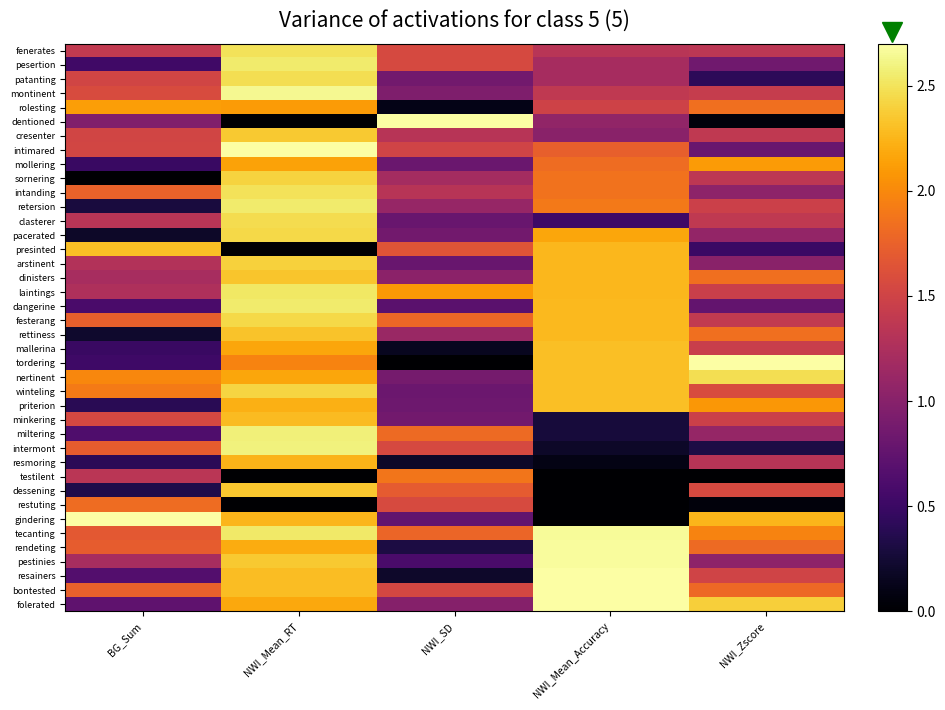

Reading left to right, what are all the values shown in this chart?

fenerates: BG_Sum=1.4	NWI_Mean_RT=2.5	NWI_SD=1.6	NWI_Mean_Accuracy=1.3	NWI_Zscore=1.4
pesertion: BG_Sum=0.5	NWI_Mean_RT=2.5	NWI_SD=1.6	NWI_Mean_Accuracy=1.2	NWI_Zscore=0.8
patanting: BG_Sum=1.5	NWI_Mean_RT=2.5	NWI_SD=0.9	NWI_Mean_Accuracy=1.2	NWI_Zscore=0.4
montinent: BG_Sum=1.6	NWI_Mean_RT=2.6	NWI_SD=0.9	NWI_Mean_Accuracy=1.4	NWI_Zscore=1.4
rolesting: BG_Sum=2.1	NWI_Mean_RT=2.1	NWI_SD=0.1	NWI_Mean_Accuracy=1.5	NWI_Zscore=1.8
dentioned: BG_Sum=0.9	NWI_Mean_RT=0.0	NWI_SD=2.7	NWI_Mean_Accuracy=1.1	NWI_Zscore=0.1
cresenter: BG_Sum=1.5	NWI_Mean_RT=2.4	NWI_SD=1.3	NWI_Mean_Accuracy=1.0	NWI_Zscore=1.4
intimared: BG_Sum=1.5	NWI_Mean_RT=2.7	NWI_SD=1.5	NWI_Mean_Accuracy=1.7	NWI_Zscore=0.8
mollering: BG_Sum=0.5	NWI_Mean_RT=2.1	NWI_SD=0.8	NWI_Mean_Accuracy=1.8	NWI_Zscore=2.1
sornering: BG_Sum=0.0	NWI_Mean_RT=2.4	NWI_SD=1.2	NWI_Mean_Accuracy=1.9	NWI_Zscore=1.4
intanding: BG_Sum=1.8	NWI_Mean_RT=2.5	NWI_SD=1.3	NWI_Mean_Accuracy=1.9	NWI_Zscore=1.0
retersion: BG_Sum=0.3	NWI_Mean_RT=2.6	NWI_SD=1.1	NWI_Mean_Accuracy=1.9	NWI_Zscore=1.5
clasterer: BG_Sum=1.3	NWI_Mean_RT=2.5	NWI_SD=0.8	NWI_Mean_Accuracy=0.5	NWI_Zscore=1.4
pacerated: BG_Sum=0.2	NWI_Mean_RT=2.4	NWI_SD=0.9	NWI_Mean_Accuracy=2.2	NWI_Zscore=1.1
presinted: BG_Sum=2.3	NWI_Mean_RT=0.0	NWI_SD=1.7	NWI_Mean_Accuracy=2.3	NWI_Zscore=0.5
arstinent: BG_Sum=1.3	NWI_Mean_RT=2.4	NWI_SD=0.8	NWI_Mean_Accuracy=2.3	NWI_Zscore=1.0
dinisters: BG_Sum=1.2	NWI_Mean_RT=2.3	NWI_SD=1.0	NWI_Mean_Accuracy=2.3	NWI_Zscore=1.8
laintings: BG_Sum=1.3	NWI_Mean_RT=2.5	NWI_SD=2.1	NWI_Mean_Accuracy=2.3	NWI_Zscore=1.5
dangerine: BG_Sum=0.6	NWI_Mean_RT=2.5	NWI_SD=0.7	NWI_Mean_Accuracy=2.3	NWI_Zscore=0.8
festerang: BG_Sum=1.7	NWI_Mean_RT=2.4	NWI_SD=1.8	NWI_Mean_Accuracy=2.3	NWI_Zscore=1.4
rettiness: BG_Sum=0.2	NWI_Mean_RT=2.3	NWI_SD=1.1	NWI_Mean_Accuracy=2.3	NWI_Zscore=1.8
mallerina: BG_Sum=0.5	NWI_Mean_RT=2.2	NWI_SD=0.2	NWI_Mean_Accuracy=2.3	NWI_Zscore=1.4
tordering: BG_Sum=0.5	NWI_Mean_RT=2.0	NWI_SD=0.0	NWI_Mean_Accuracy=2.3	NWI_Zscore=2.7
nertinent: BG_Sum=2.0	NWI_Mean_RT=2.2	NWI_SD=0.9	NWI_Mean_Accuracy=2.3	NWI_Zscore=2.5
winteling: BG_Sum=1.9	NWI_Mean_RT=2.4	NWI_SD=0.8	NWI_Mean_Accuracy=2.3	NWI_Zscore=1.6
priterion: BG_Sum=0.4	NWI_Mean_RT=2.2	NWI_SD=0.8	NWI_Mean_Accuracy=2.3	NWI_Zscore=2.1
minkering: BG_Sum=1.5	NWI_Mean_RT=2.3	NWI_SD=0.9	NWI_Mean_Accuracy=0.3	NWI_Zscore=1.5
miltering: BG_Sum=0.6	NWI_Mean_RT=2.6	NWI_SD=1.8	NWI_Mean_Accuracy=0.3	NWI_Zscore=1.1
intermont: BG_Sum=1.7	NWI_Mean_RT=2.6	NWI_SD=1.6	NWI_Mean_Accuracy=0.2	NWI_Zscore=0.3
resmoring: BG_Sum=0.4	NWI_Mean_RT=2.2	NWI_SD=0.2	NWI_Mean_Accuracy=0.1	NWI_Zscore=1.3
testilent: BG_Sum=1.3	NWI_Mean_RT=0.0	NWI_SD=1.9	NWI_Mean_Accuracy=0.0	NWI_Zscore=0.0
dessening: BG_Sum=0.3	NWI_Mean_RT=2.3	NWI_SD=1.7	NWI_Mean_Accuracy=0.0	NWI_Zscore=1.6
restuting: BG_Sum=1.8	NWI_Mean_RT=0.0	NWI_SD=1.6	NWI_Mean_Accuracy=0.0	NWI_Zscore=0.1
gindering: BG_Sum=2.7	NWI_Mean_RT=2.3	NWI_SD=0.8	NWI_Mean_Accuracy=0.0	NWI_Zscore=2.3
tecanting: BG_Sum=1.7	NWI_Mean_RT=2.5	NWI_SD=1.8	NWI_Mean_Accuracy=2.7	NWI_Zscore=2.0
rendeting: BG_Sum=1.7	NWI_Mean_RT=2.2	NWI_SD=0.3	NWI_Mean_Accuracy=2.7	NWI_Zscore=1.8
pestinies: BG_Sum=1.2	NWI_Mean_RT=2.4	NWI_SD=0.6	NWI_Mean_Accuracy=2.7	NWI_Zscore=1.0
resainers: BG_Sum=0.7	NWI_Mean_RT=2.3	NWI_SD=0.2	NWI_Mean_Accuracy=2.7	NWI_Zscore=1.5
bontested: BG_Sum=1.7	NWI_Mean_RT=2.3	NWI_SD=1.5	NWI_Mean_Accuracy=2.7	NWI_Zscore=1.8
folerated: BG_Sum=0.7	NWI_Mean_RT=2.2	NWI_SD=1.0	NWI_Mean_Accuracy=2.7	NWI_Zscore=2.4